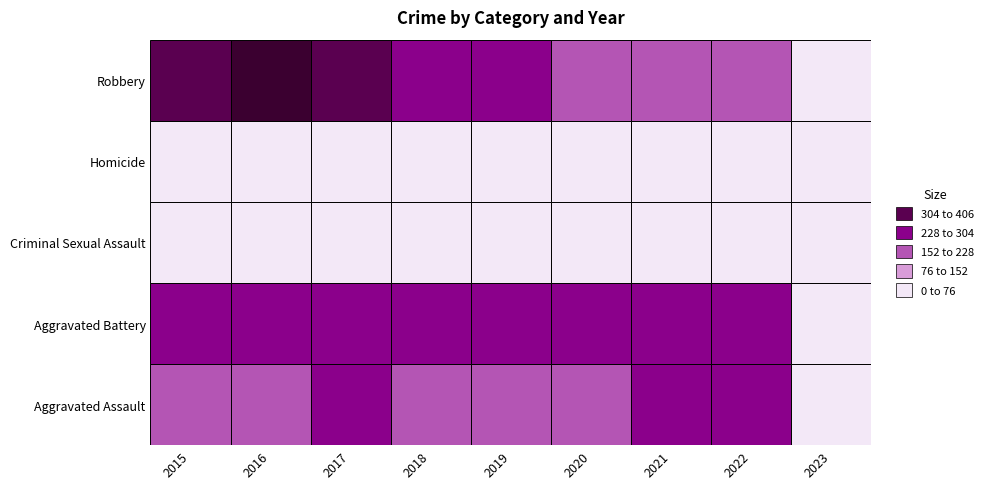

What is the total value across all series at 2019?

826